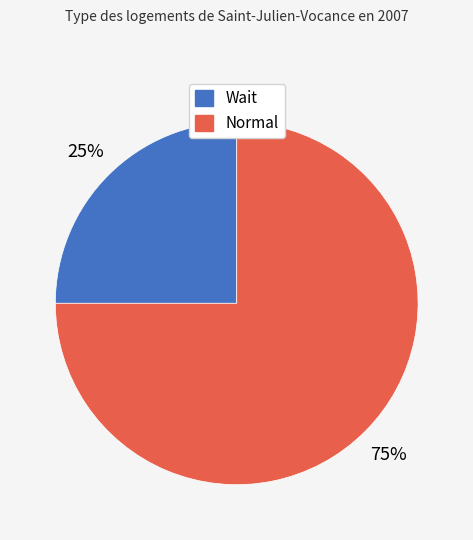

Which slice is the largest?

Normal